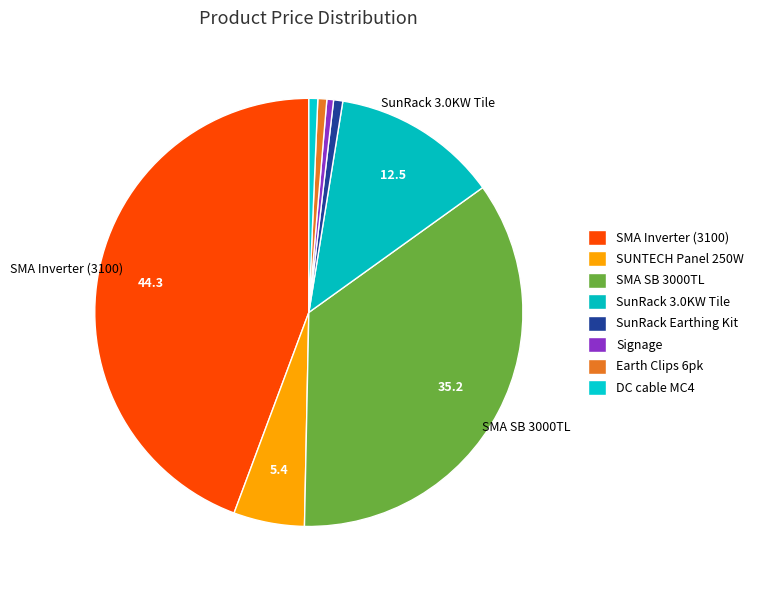

The DC cable MC4 slice represents 11% of the pie. True or false?

False